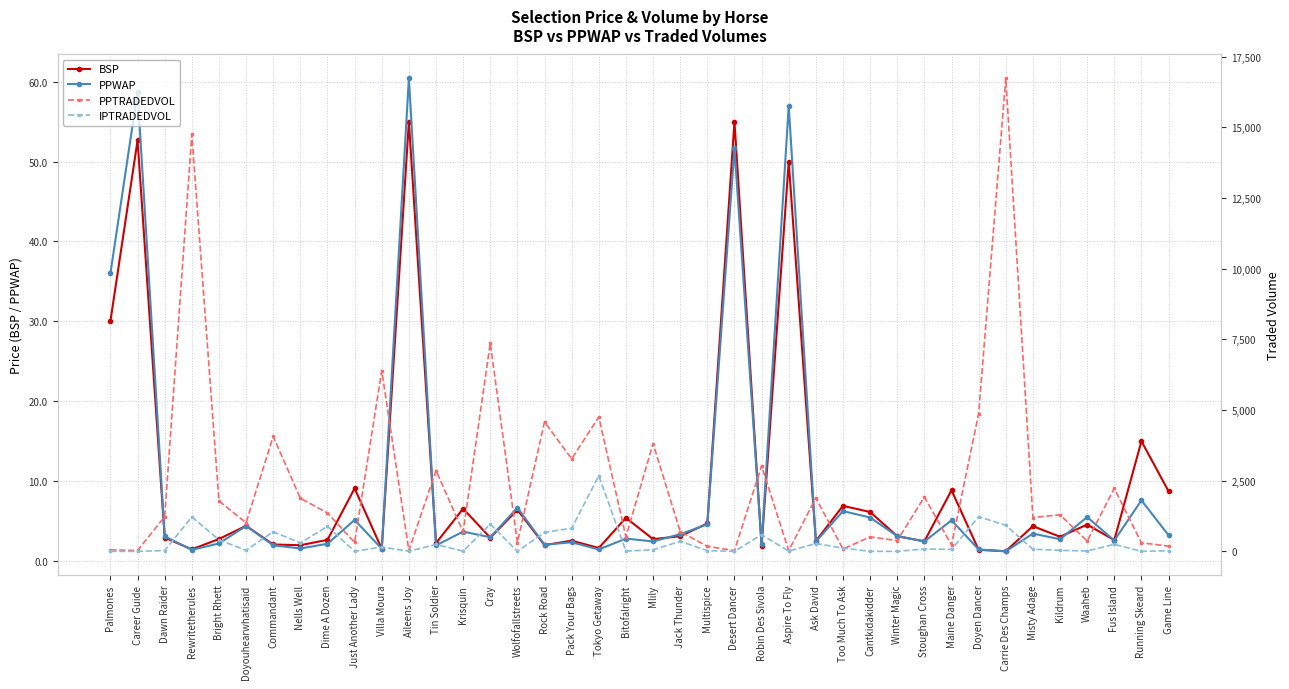

At which label is PPWAP closest to 30?

Palmones